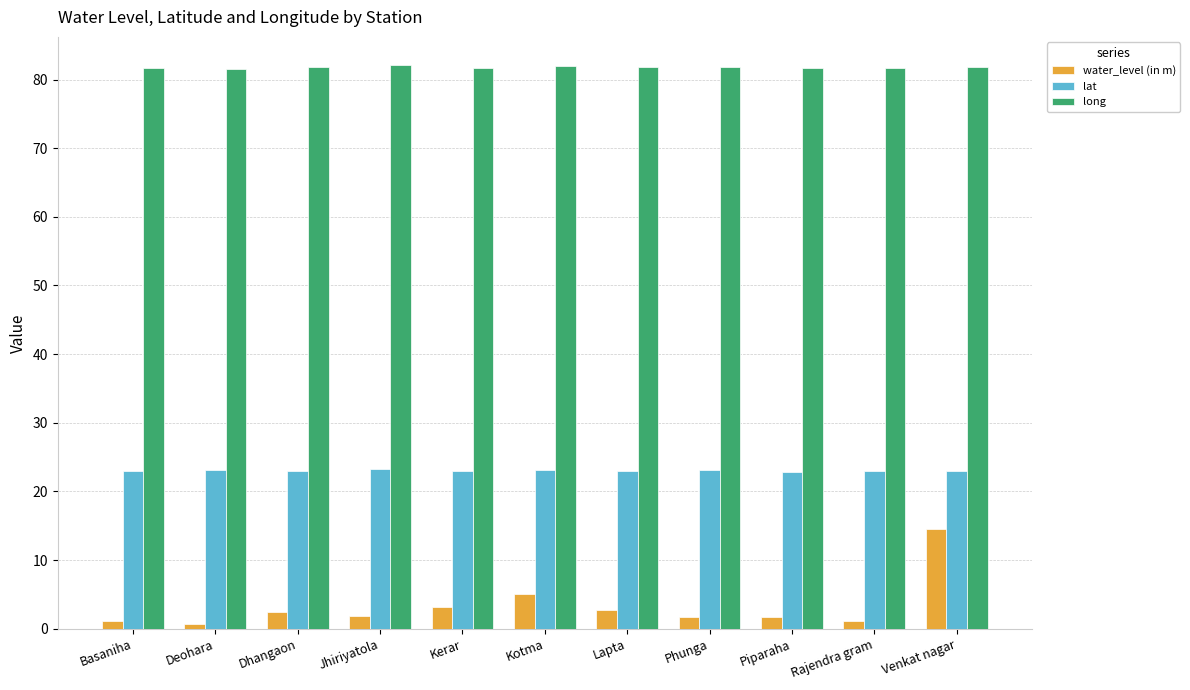

Which series has the widest spread of values?

water_level (in m)